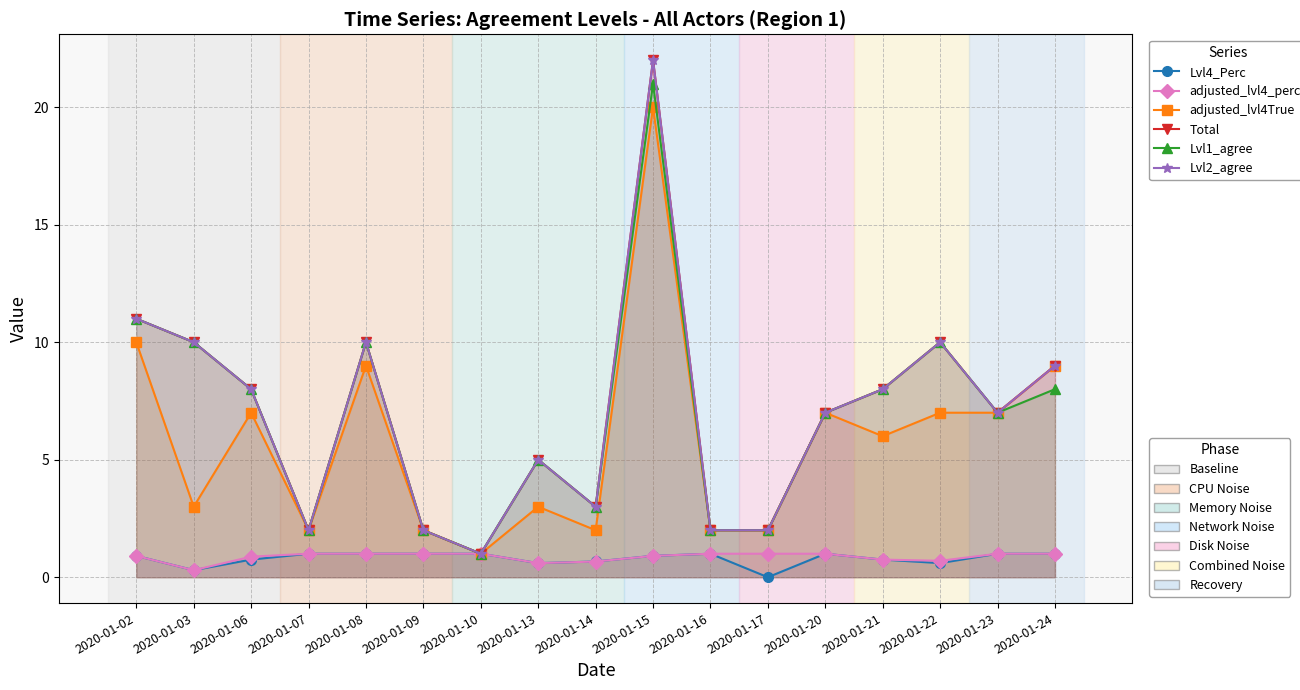

At which category does the chart reach its minimum across all series?

2020-01-17